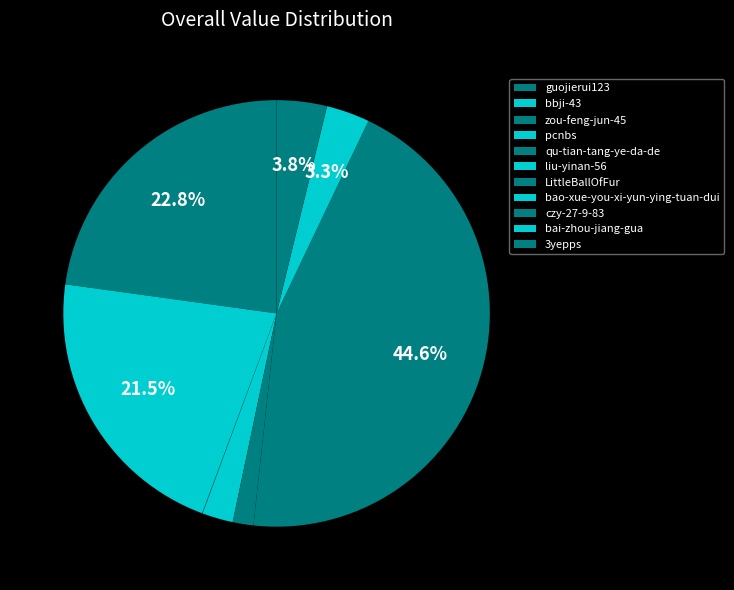

To the nearest percent, what is the difference between the largest and smallest slice percentages?

45%